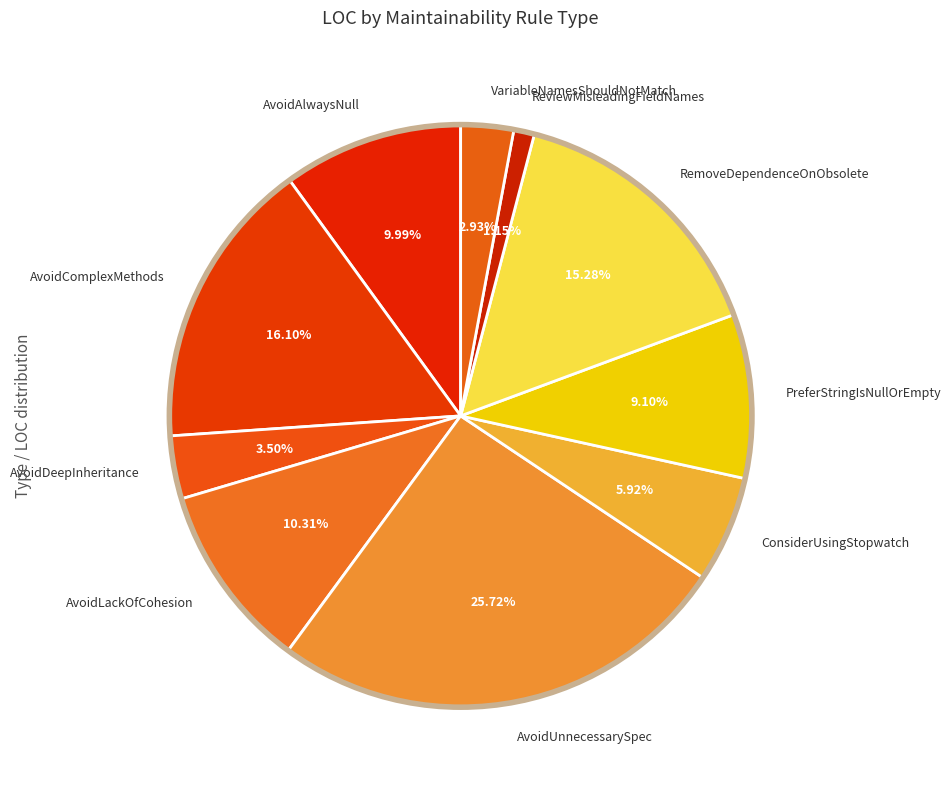

Which category has the biggest portion of the pie?

AvoidUnnecessarySpec